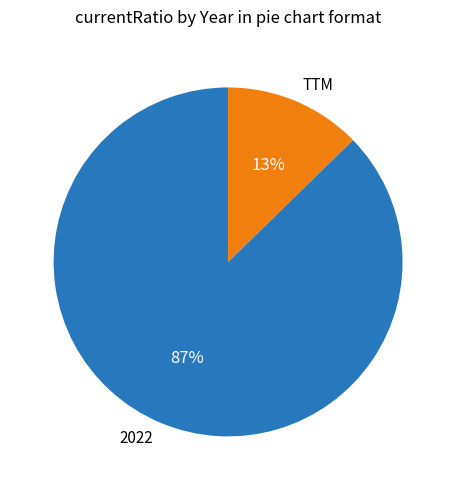

The TTM slice represents 24% of the pie. True or false?

False